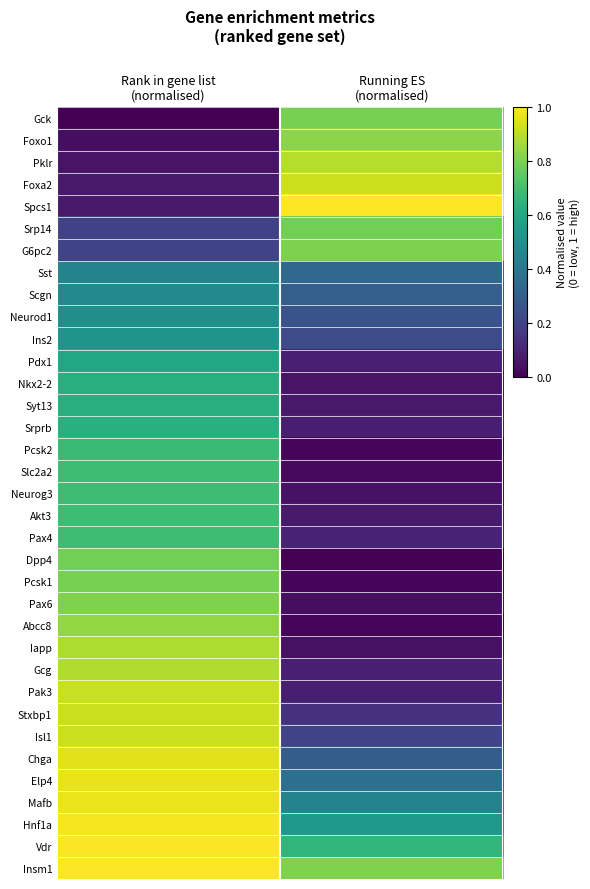

Between Rank in gene list (normalised) and Running ES (normalised), which series saw the biggest shift?

Spcs1